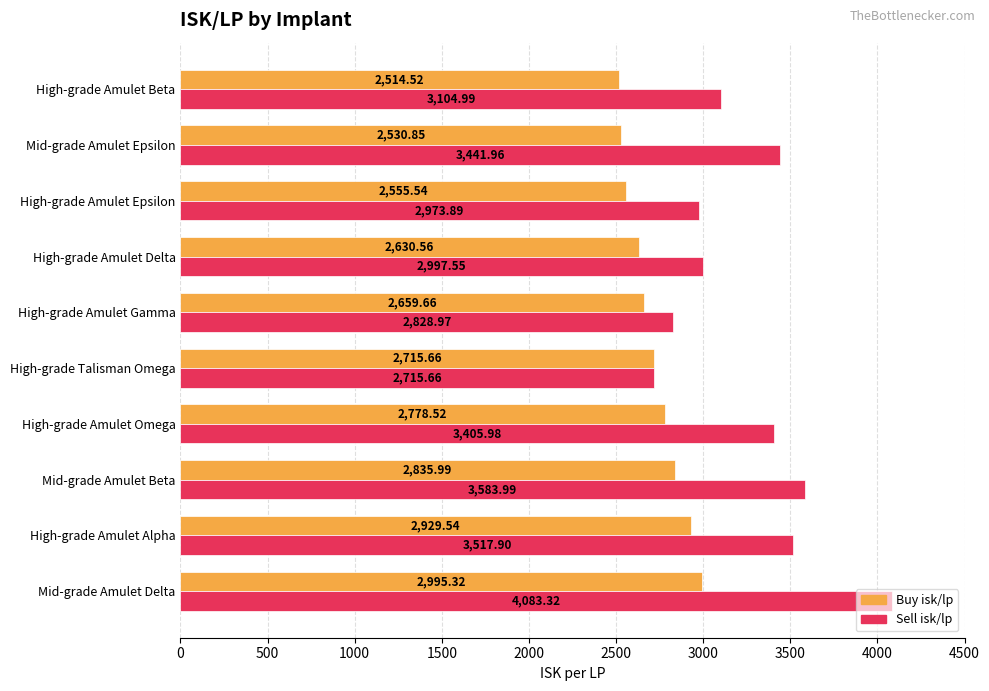

How many values in the Sell isk/lp series are below 3405?

5